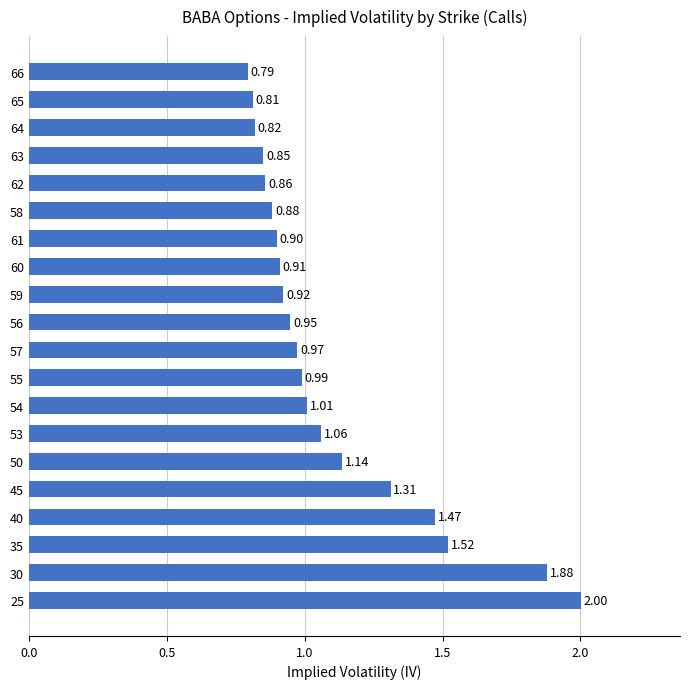

What is the difference between the maximum and minimum values?

1.2